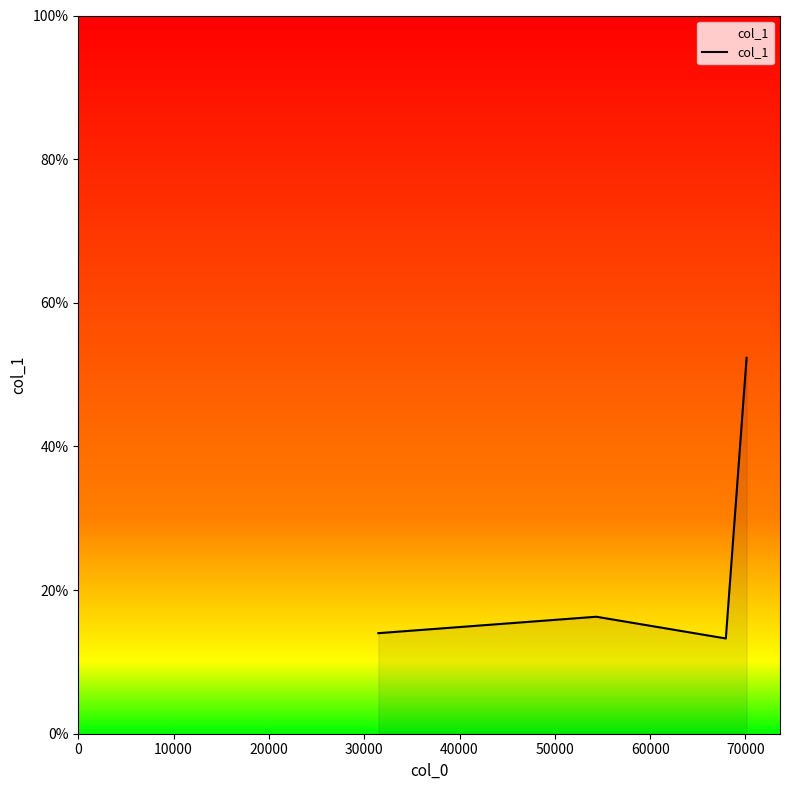

How many lines are shown in the chart?

1